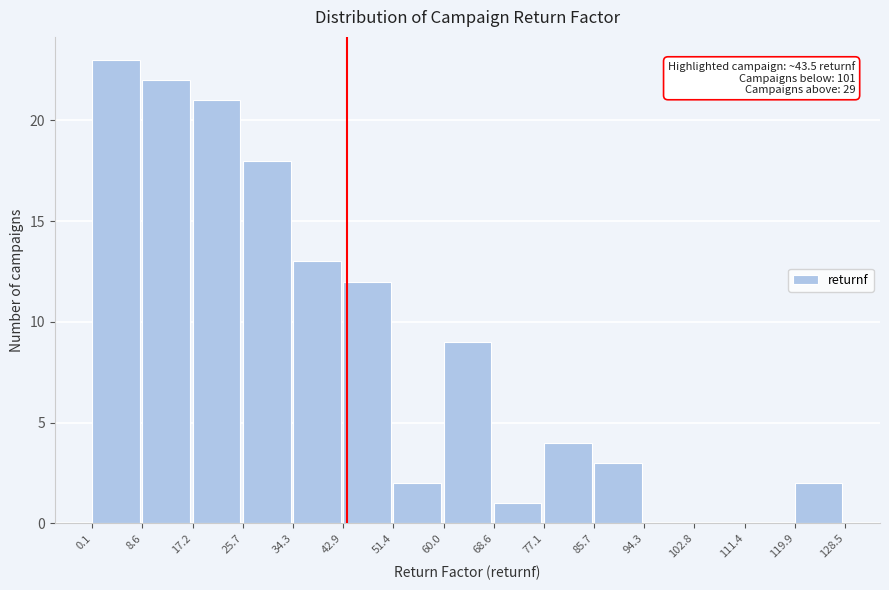

Which range on the x-axis has the tallest bar?

0.1 to 8.6